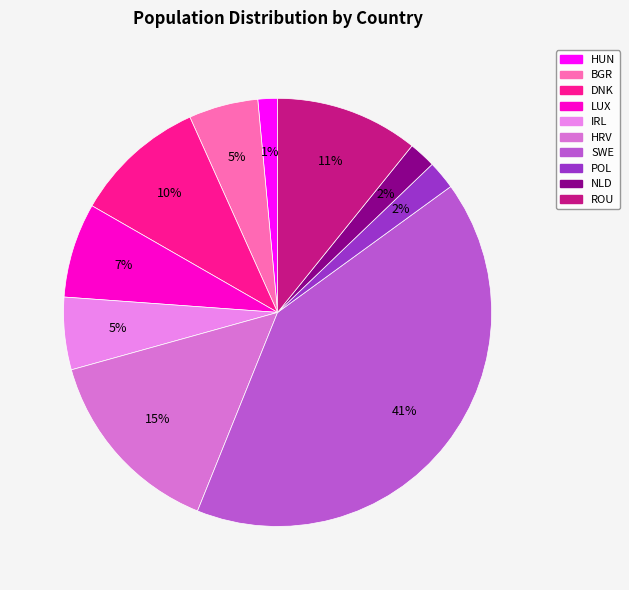

How many slices are in this pie chart?

10